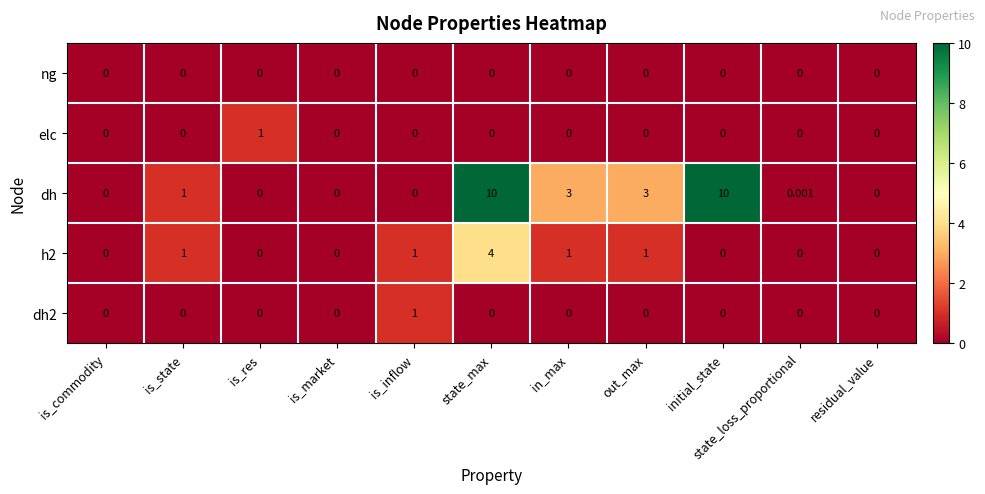

Which series has the largest total across all categories?

dh